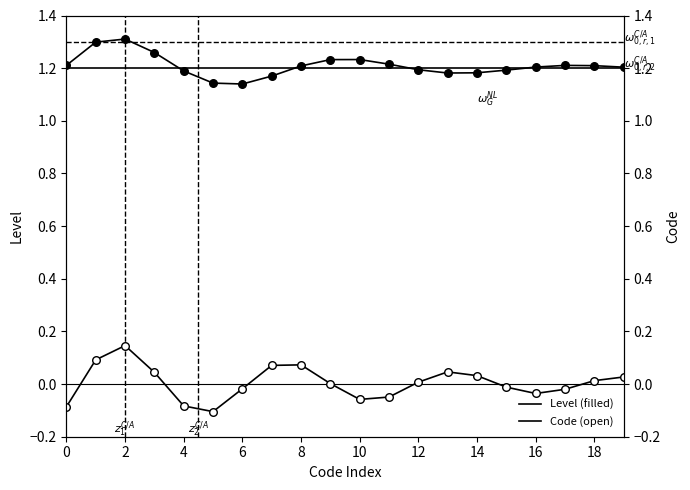

Which series has the widest spread of Y values?

Code (open)